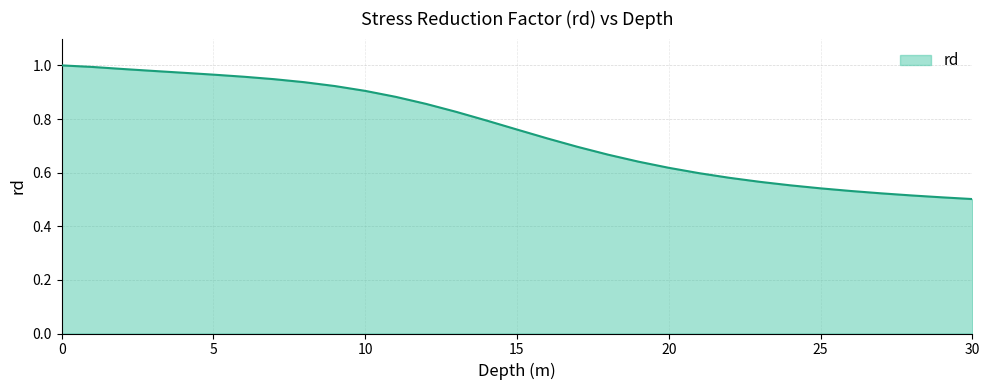

The value at 18 is 0.7. True or false?

True